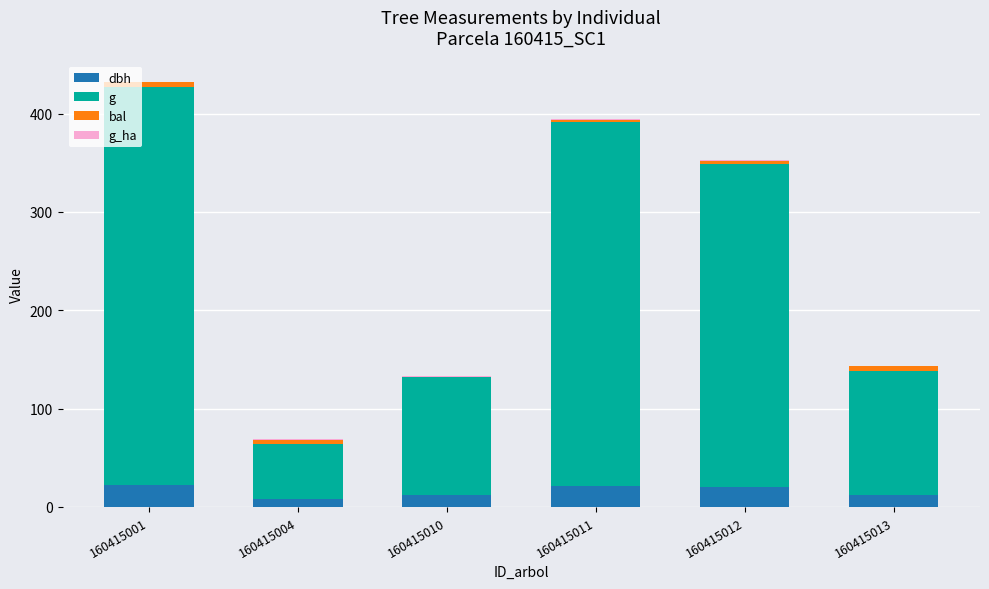

At which category is the sum across all series the highest?

160415001